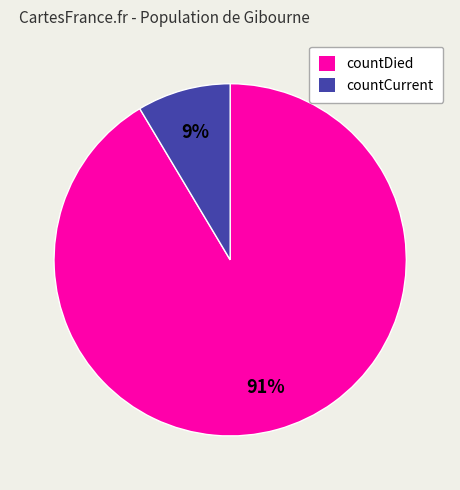

Which category has the biggest portion of the pie?

countDied